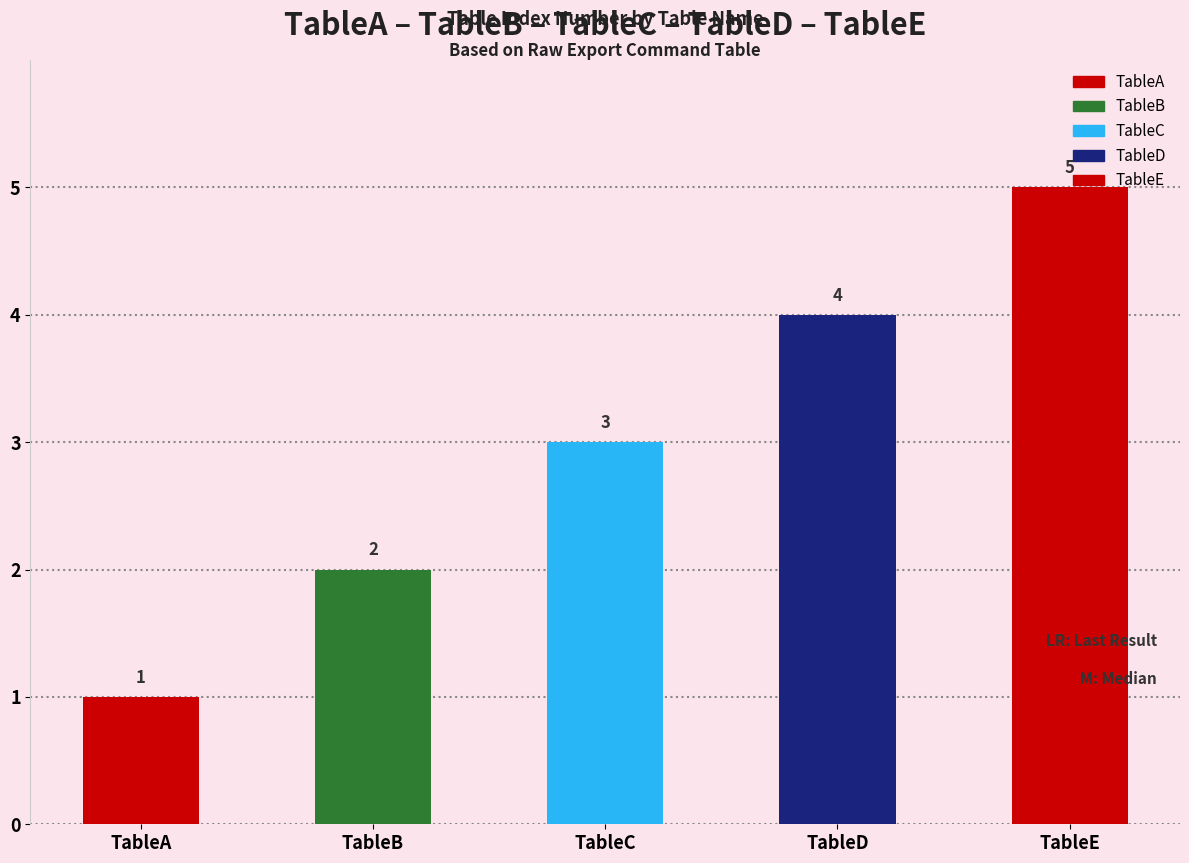

At which label is the value closest to 3?

TableC